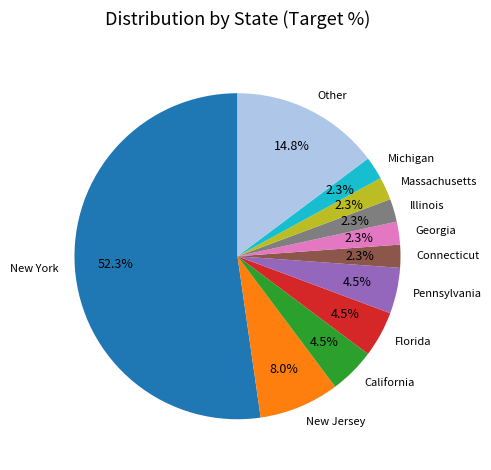

Is the sum of Massachusetts and New Jersey greater than half?

No